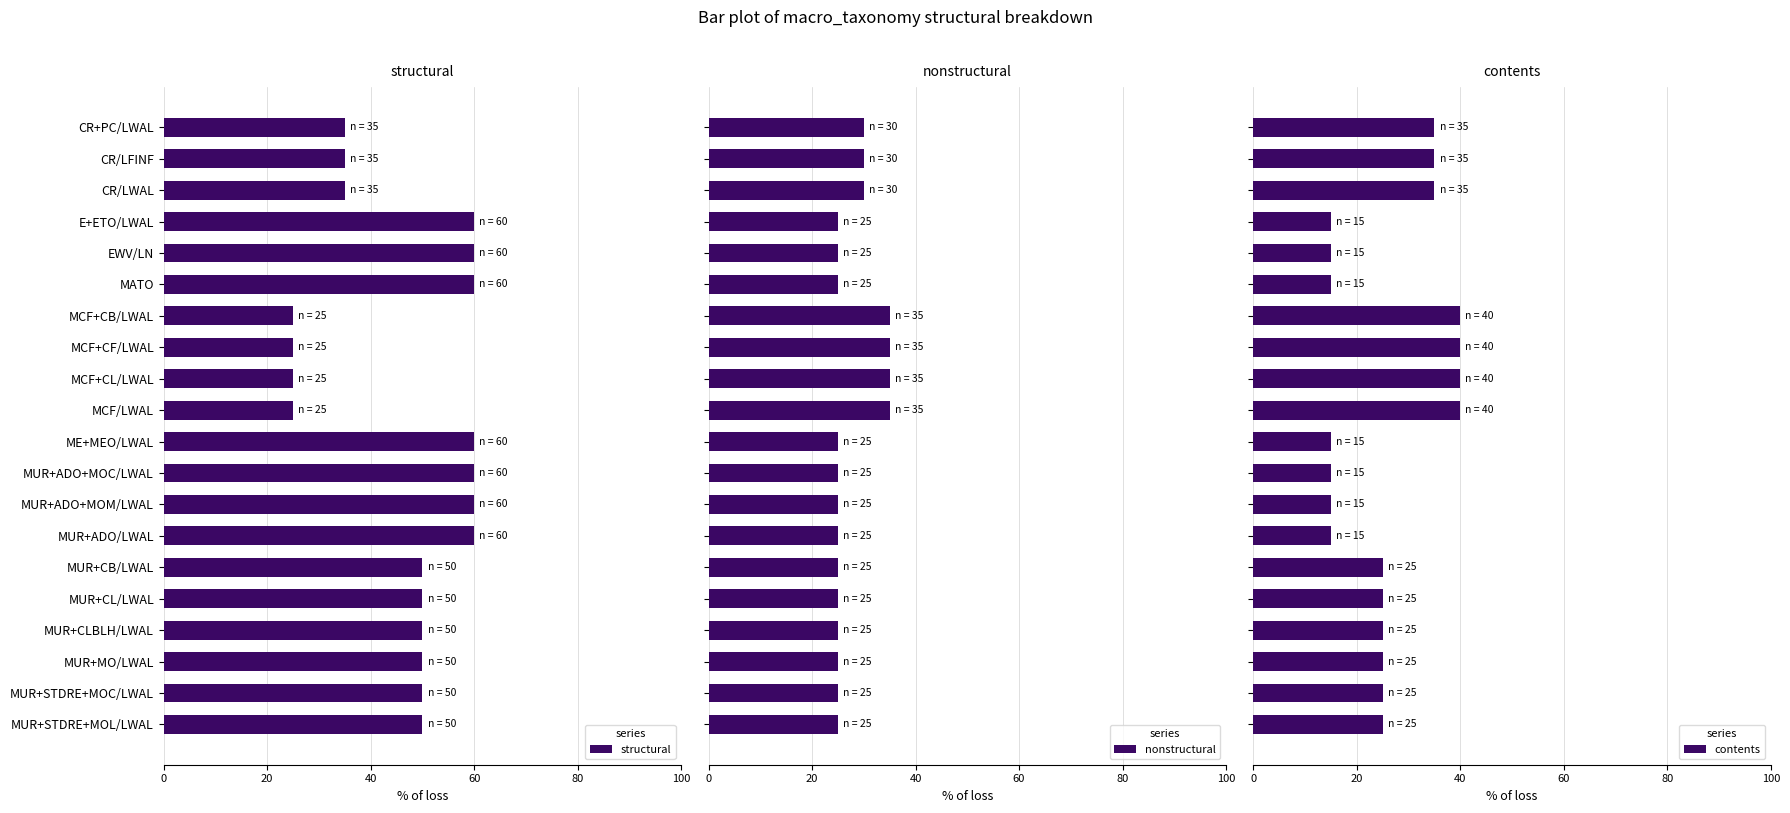

What is the lowest value of the structural series?

25